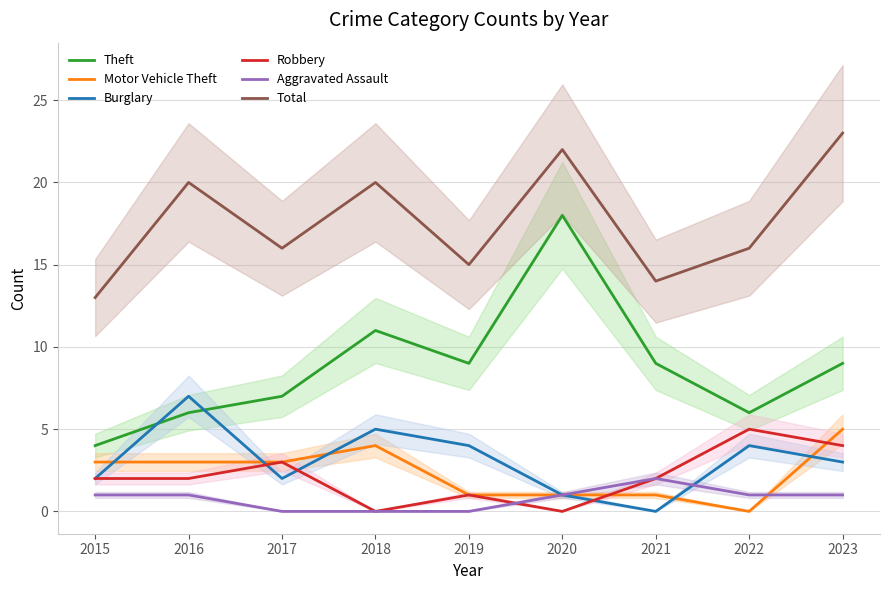

Which series changed the most between 2016 and 2019?

Total